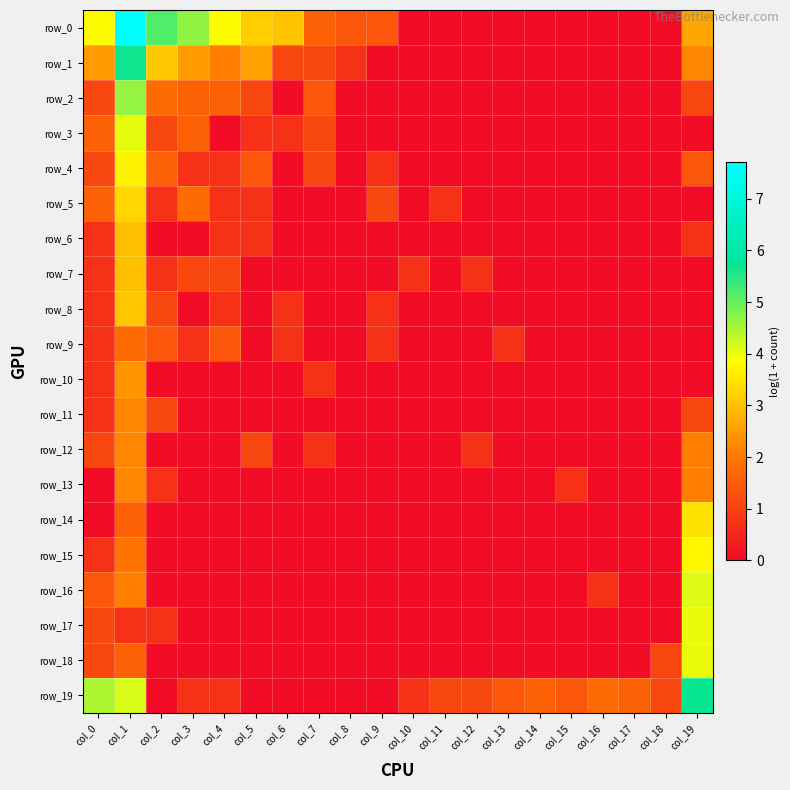

List the series in order of their peak value, lowest first.

row_9, row_11, row_12, row_13, row_10, row_6, row_7, row_8, row_5, row_14, row_4, row_15, row_17, row_18, row_3, row_16, row_2, row_1, row_19, row_0